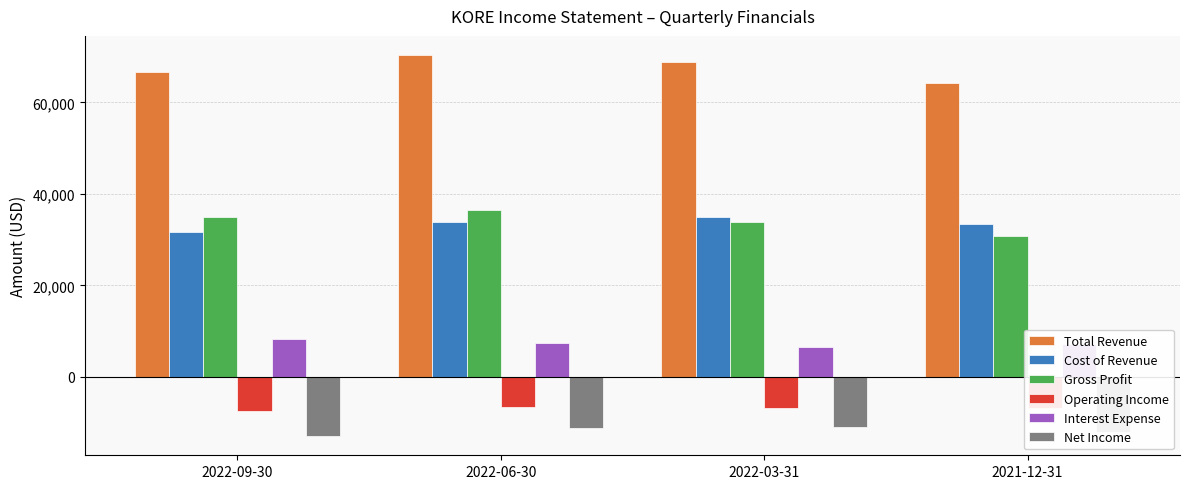

The Interest Expense series shows 7100 at 2021-12-31. True or false?

True